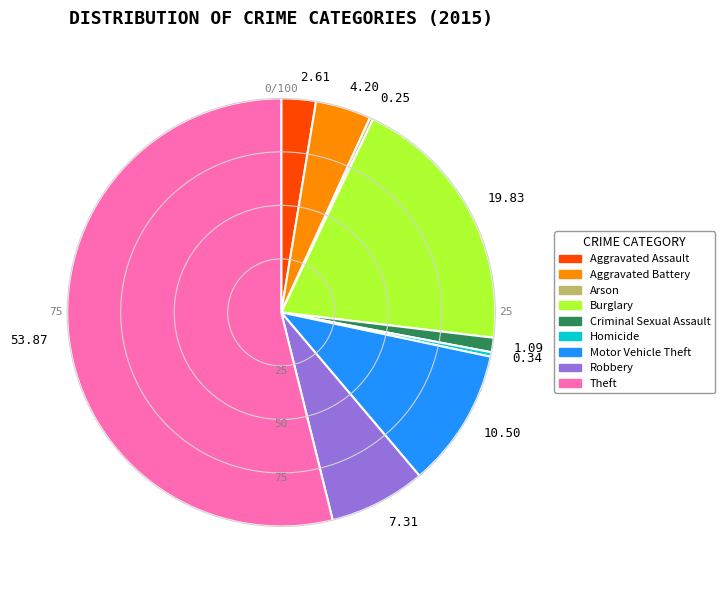

Is the sum of Theft and Criminal Sexual Assault greater than half?

Yes